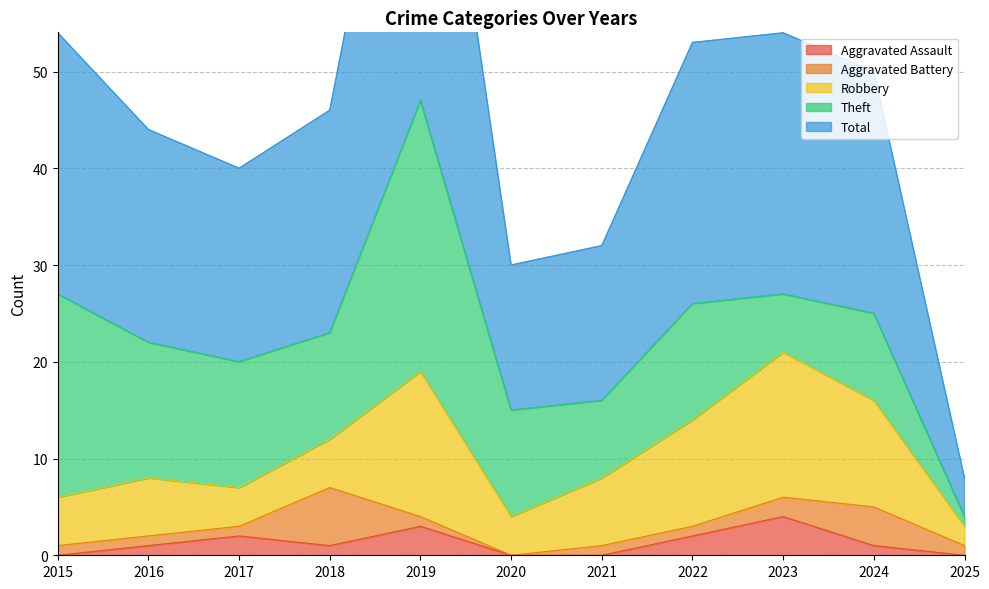

Which series has the largest total across all categories?

Total